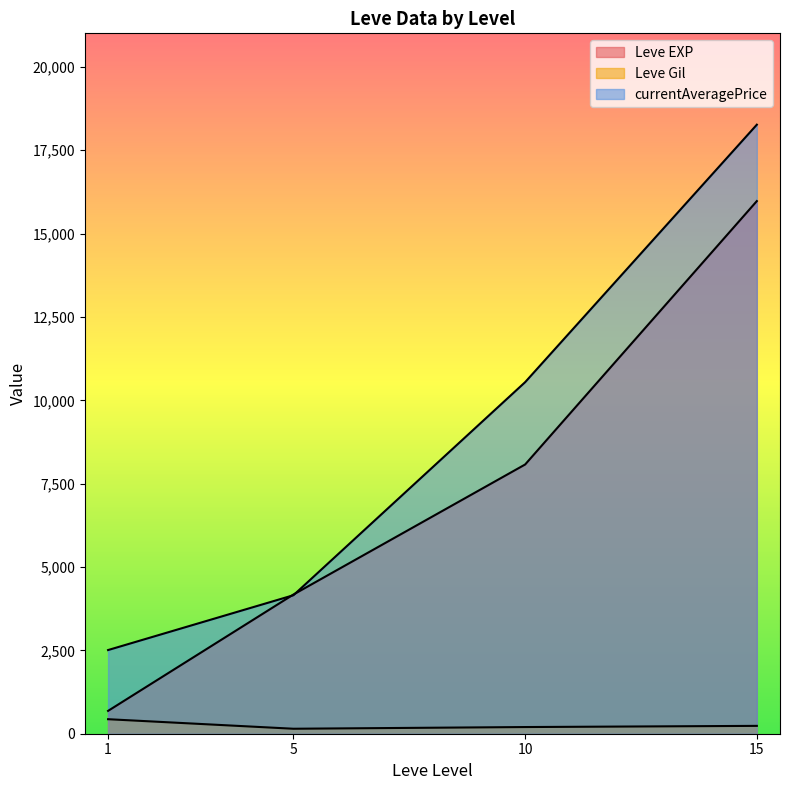

At 1, list the series in order from largest to smallest.

currentAveragePrice, Leve Gil, Leve EXP